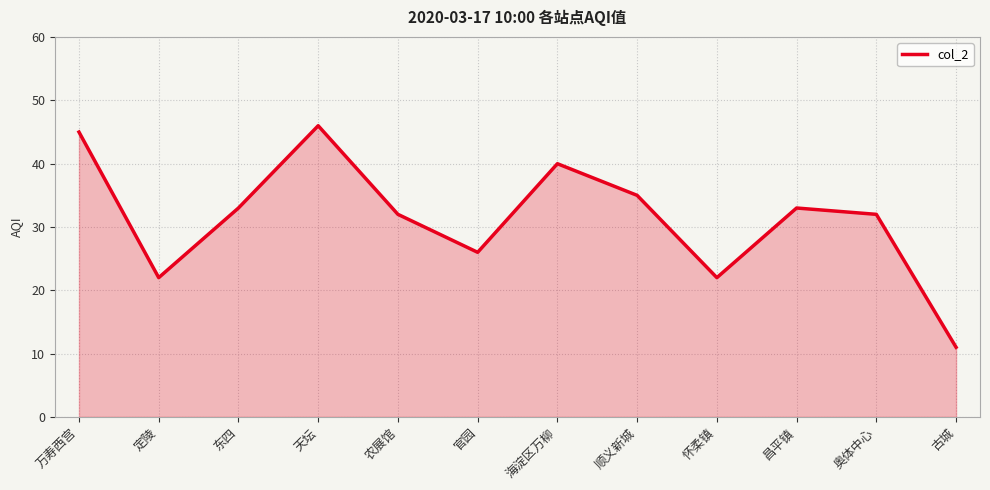

True or false: the data shows 46 at 东四.

False